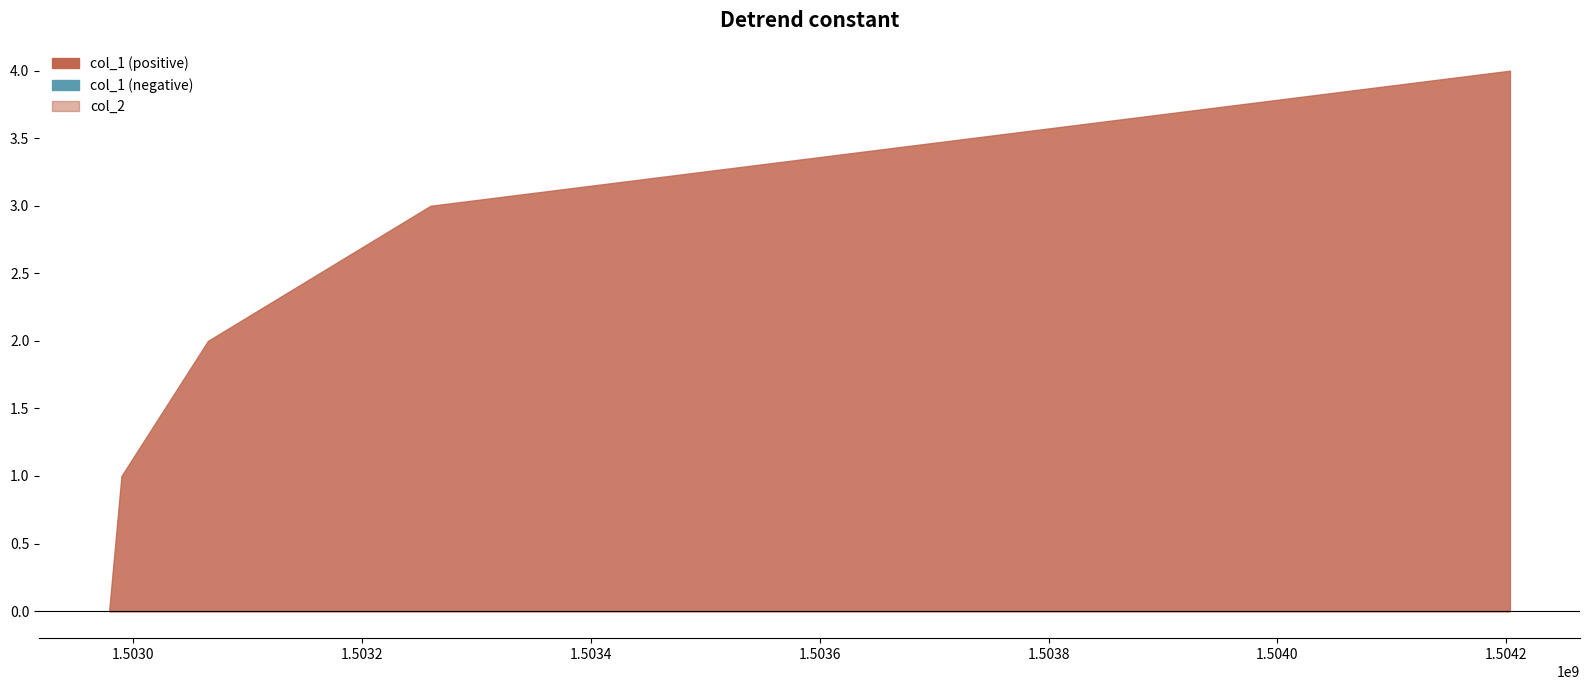

Rank the series at 1502979197 from highest to lowest value.

col_1, col_2